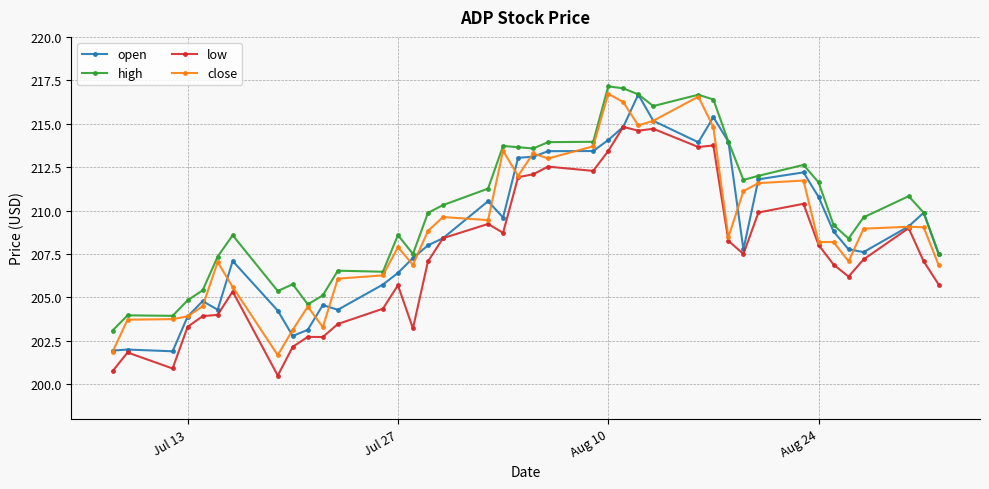

Is this an area chart (filled region under the line)?

No